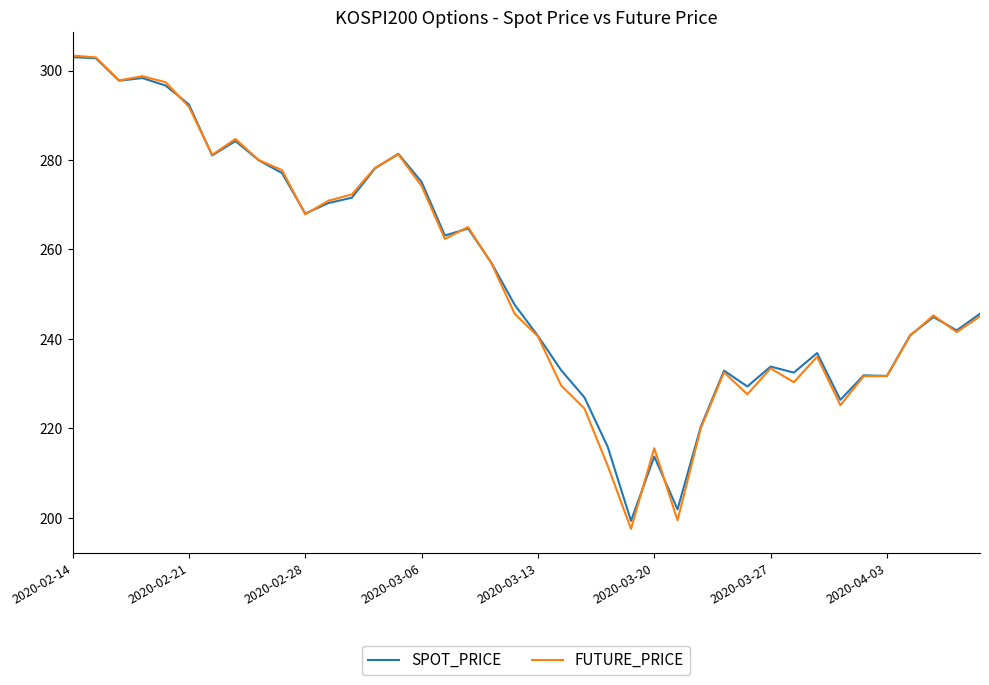

What is the minimum value shown in the chart?

197.5